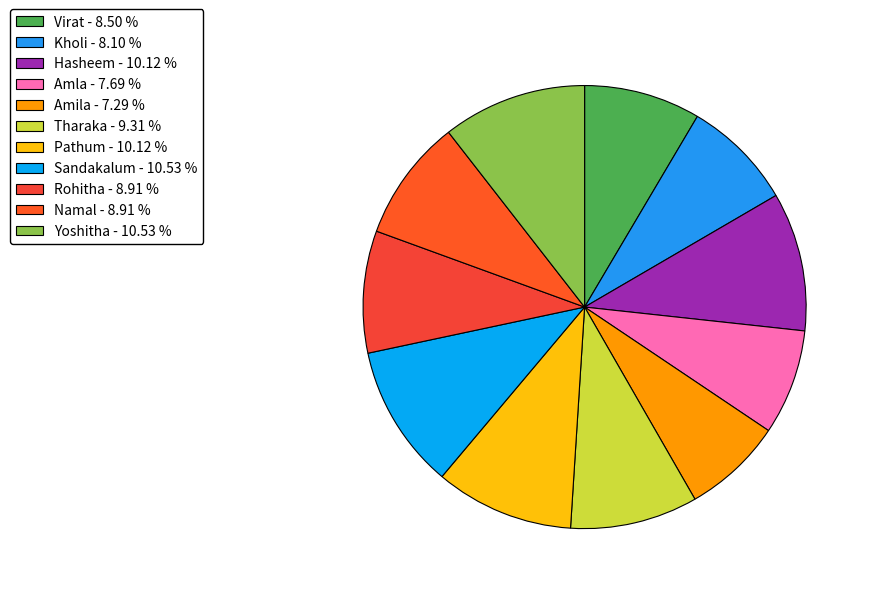

Between Namal and Virat, which is larger?

Namal